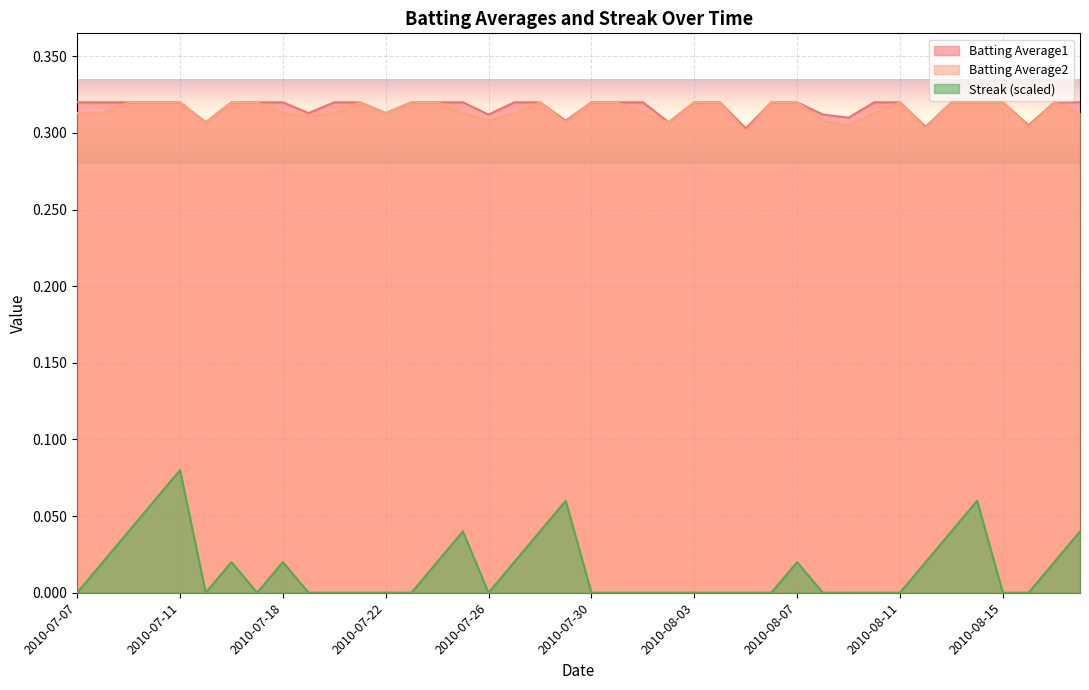

Which label corresponds to the smallest value in the chart?

2010-07-07